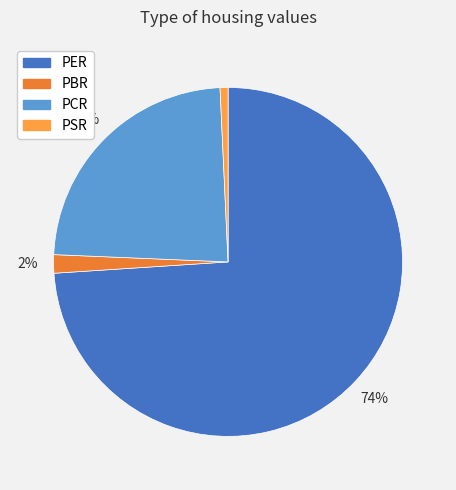

Combined, do PBR and PSR account for over 50%?

No